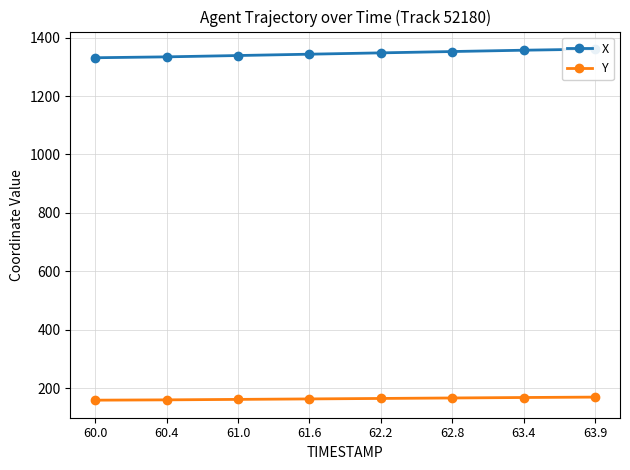

What is the sum of all Y values?

1312.3